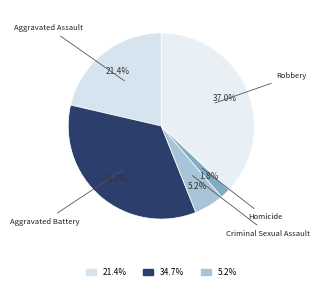

How many slices are in this pie chart?

5